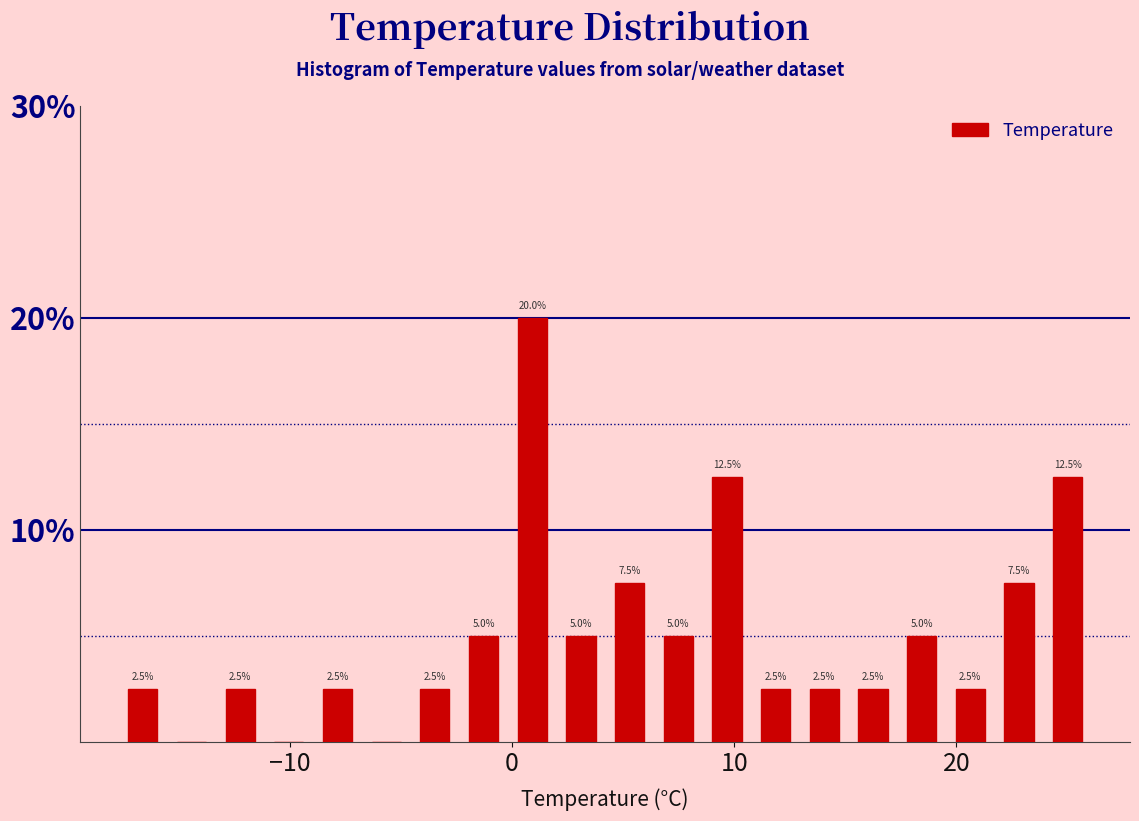

Around what value on the x-axis is the tallest bar? Give the approximate position of its centre, as read against the axis.

1